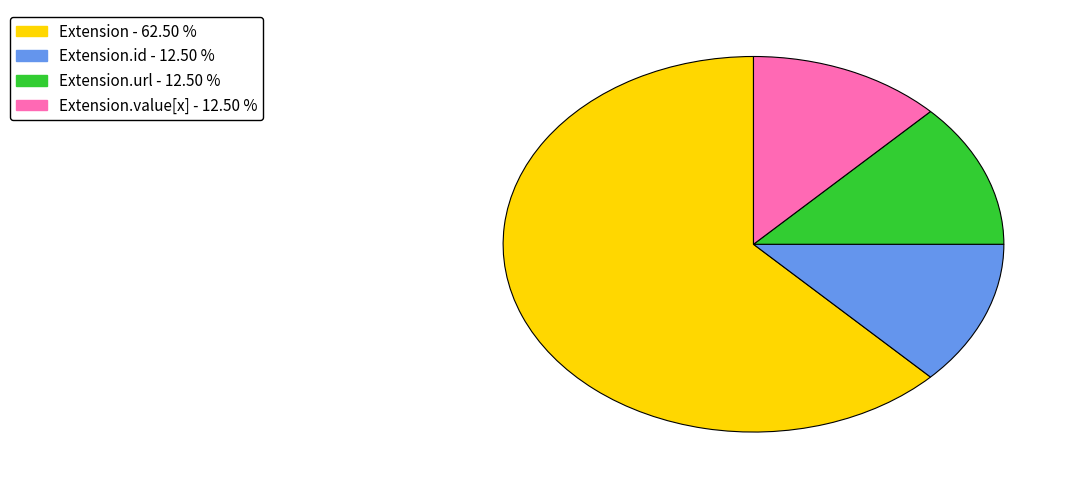

Is there any slice that represents more than half of the pie?

Yes